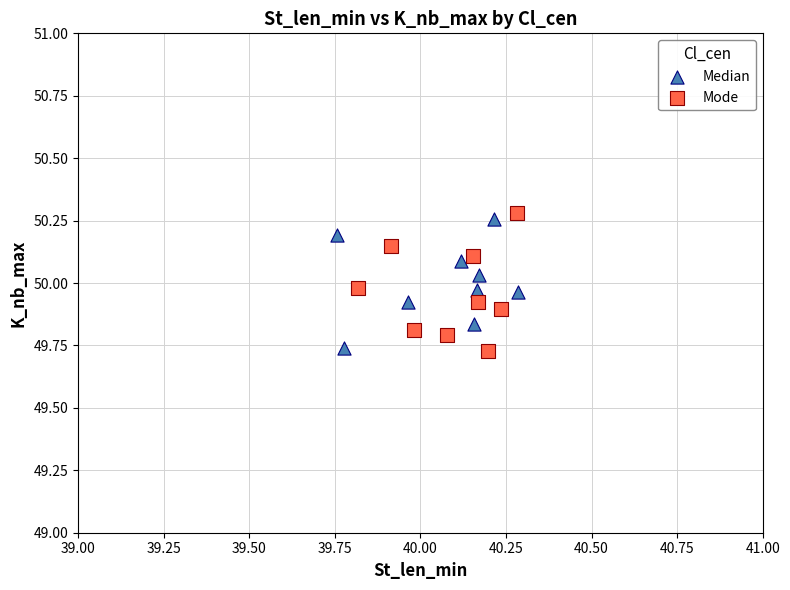

What are all the series names shown in the legend?

Median, Mode